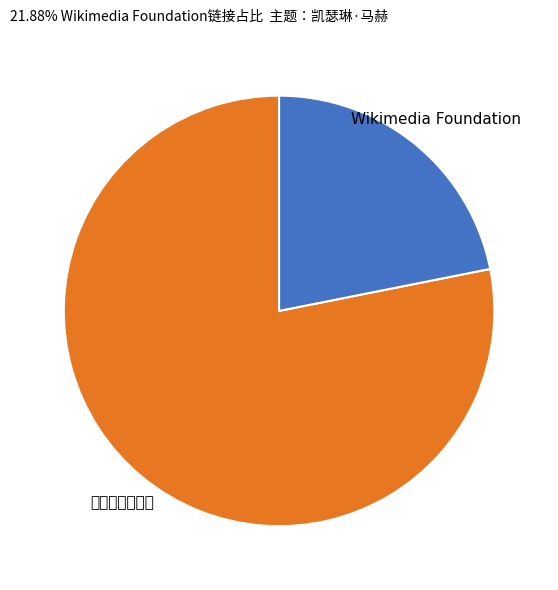

Is there a majority slice in this chart?

Yes